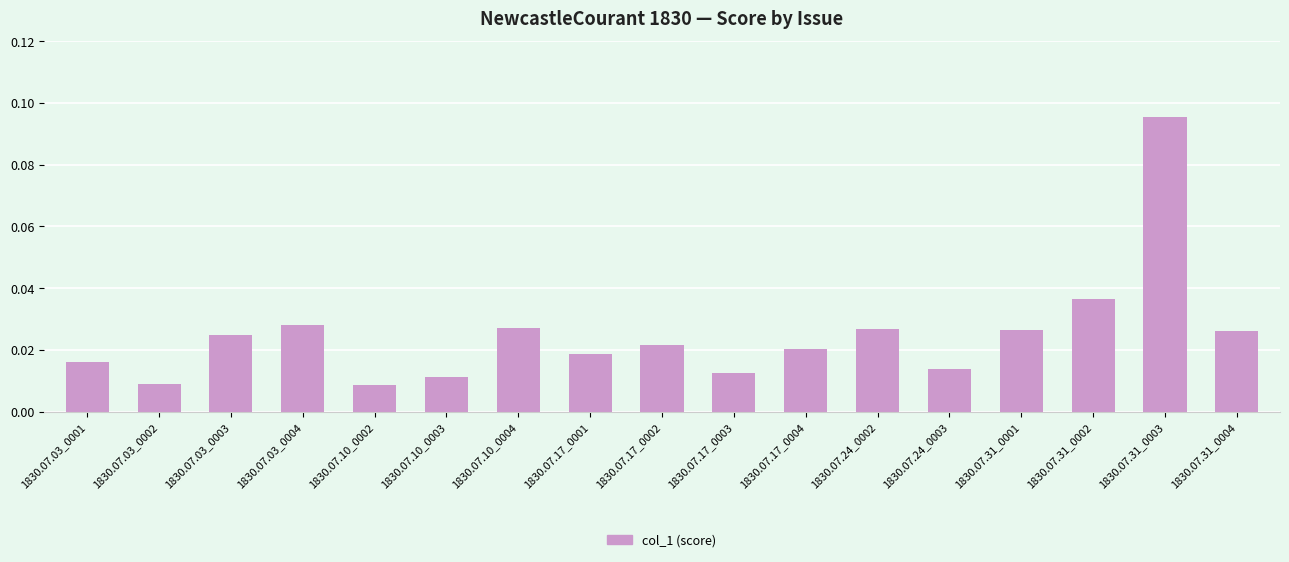

What is the label of the 1st bar from the right?

1830.07.31_0004